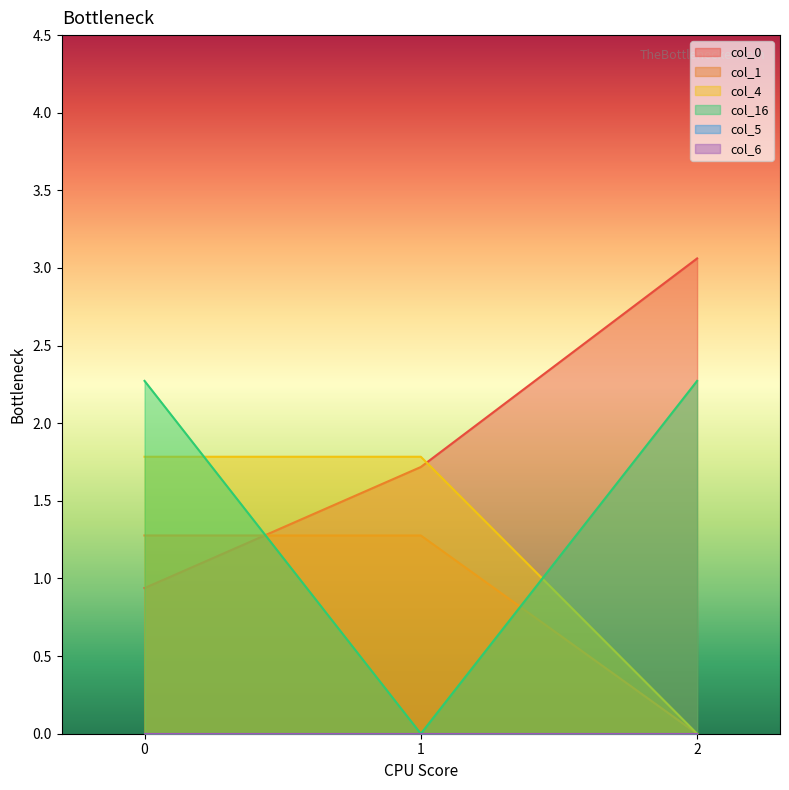

Does the chart display data point markers on the line(s)?

No